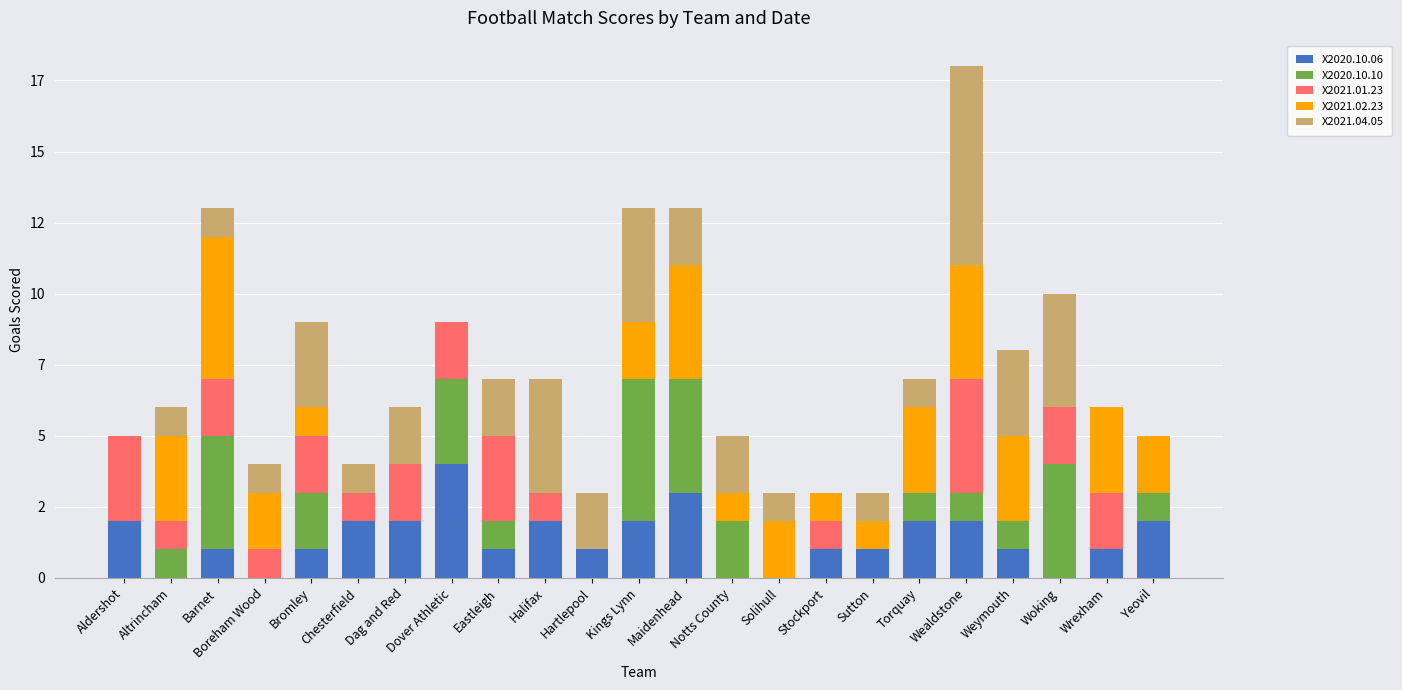

Are the bars grouped side by side (vs. stacked)?

No